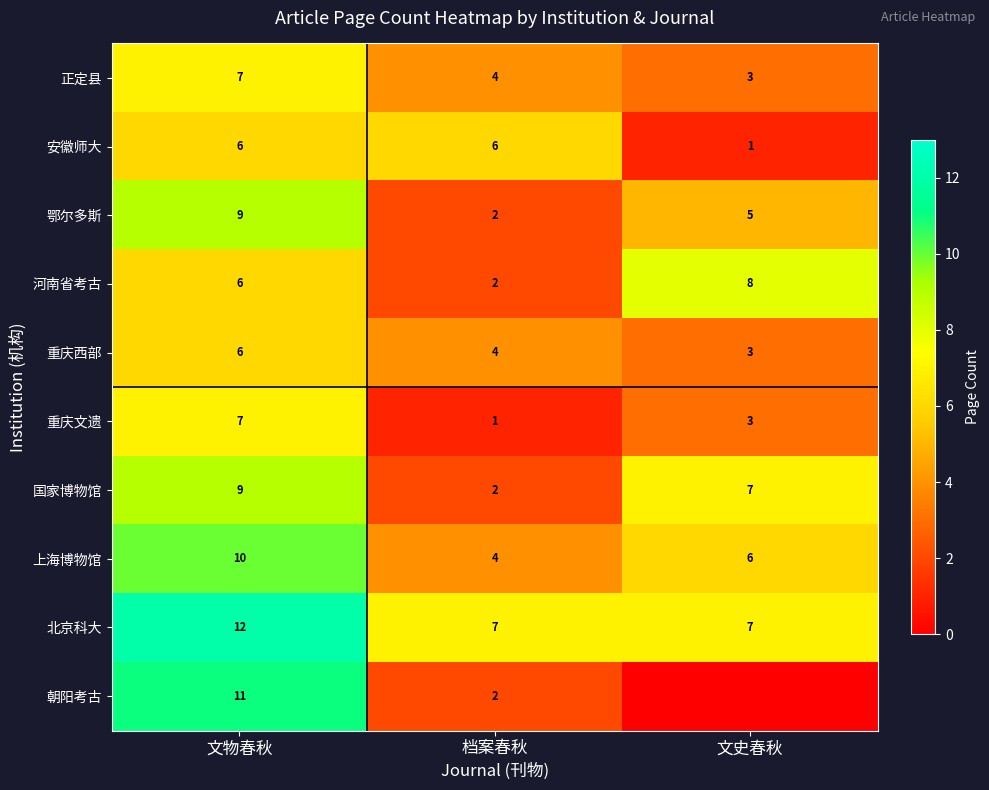

At which label does 重庆西部 first exceed 4?

文物春秋